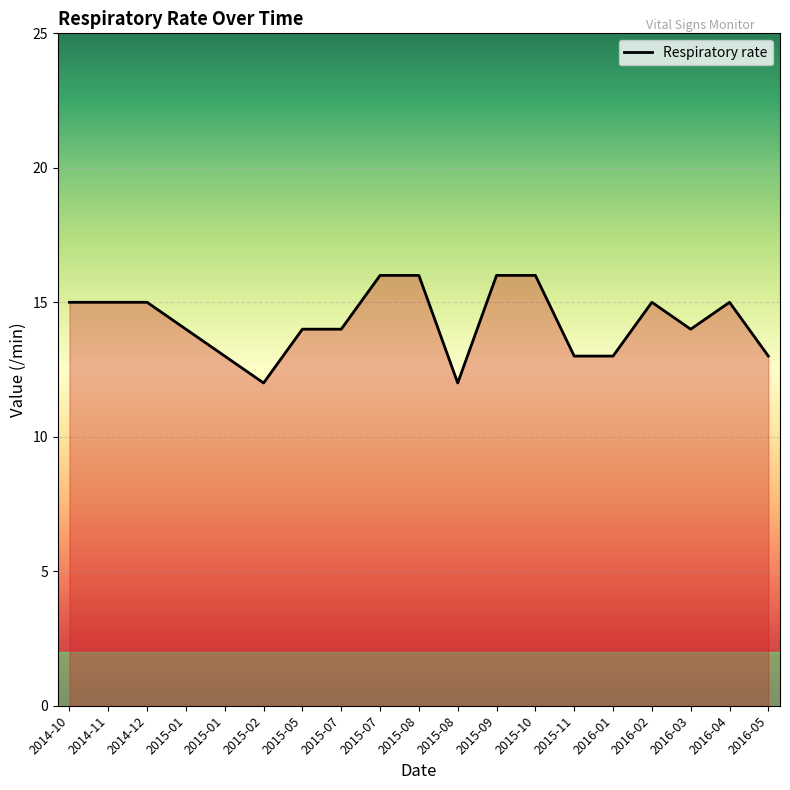

How many lines are shown in the chart?

1